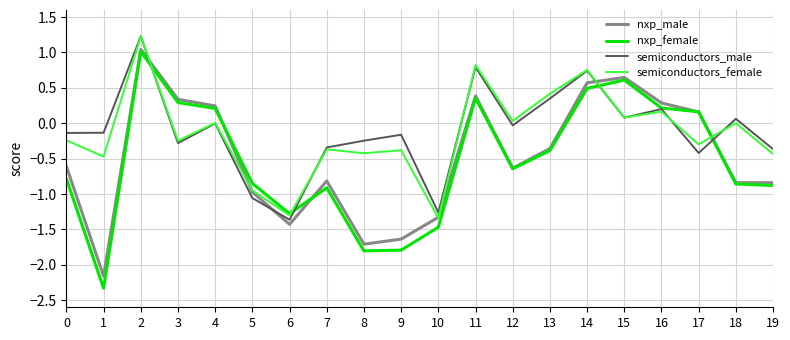

Which category has the highest value in the semiconductors_female series?

2